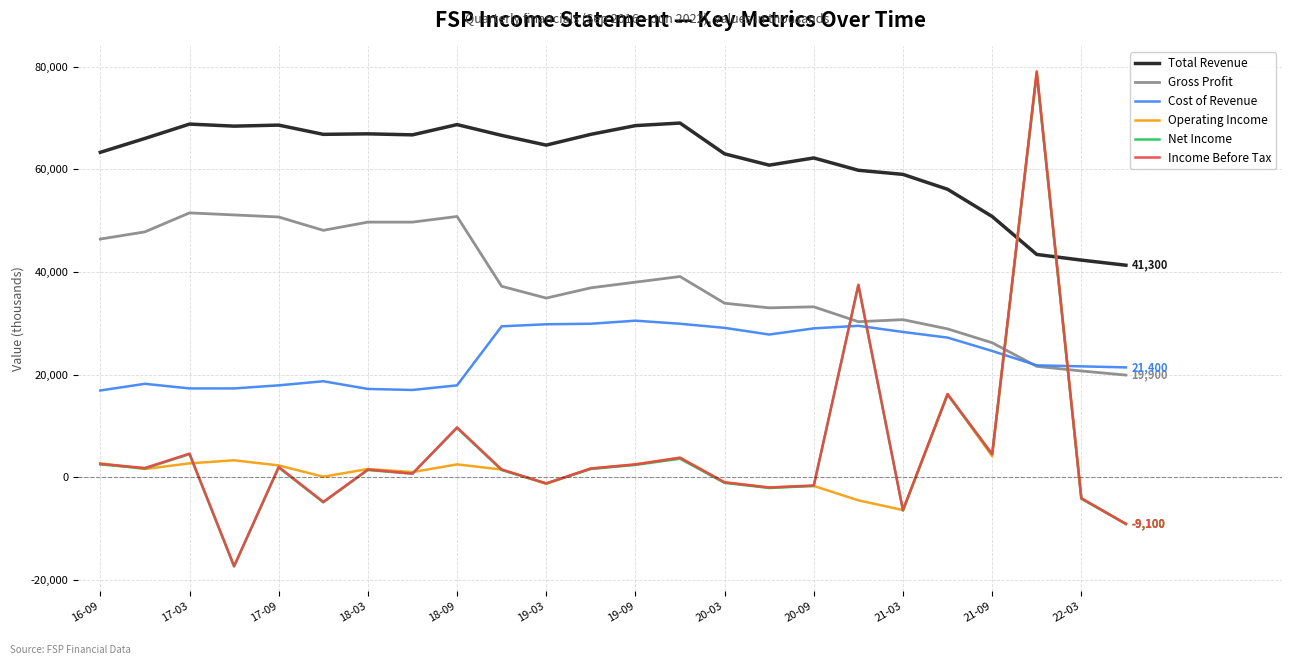

What is the minimum value for Income Before Tax?

-17300